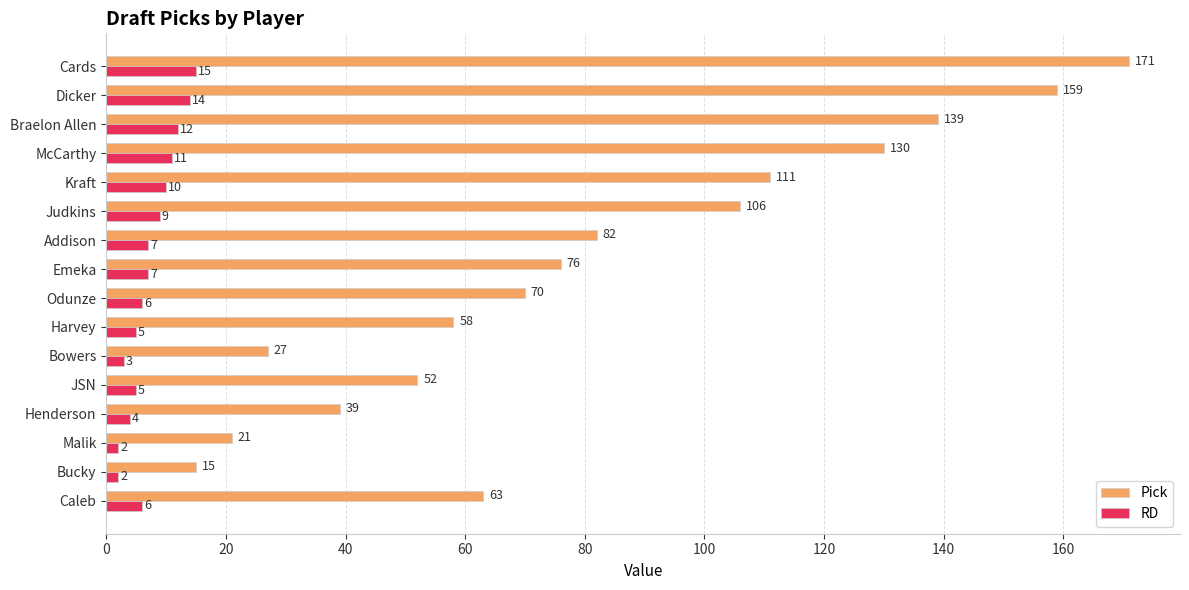

Where is Pick nearest to the value 93?

Addison